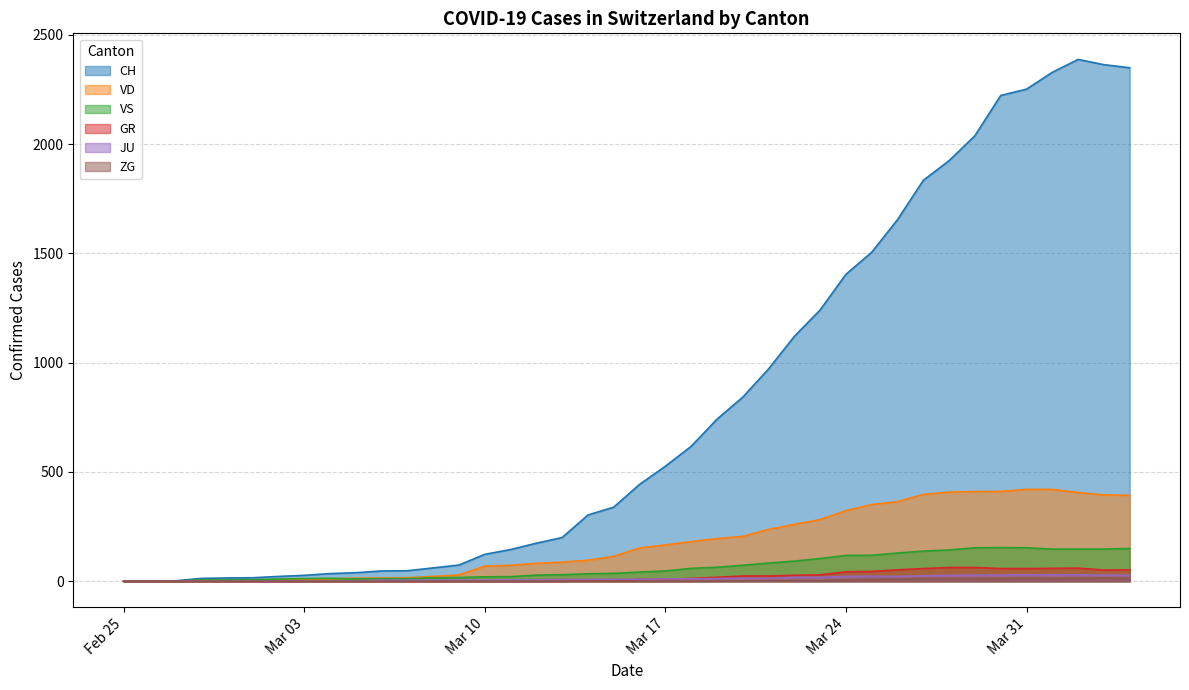

What is the value of the JU point at the 5th from the left?

1